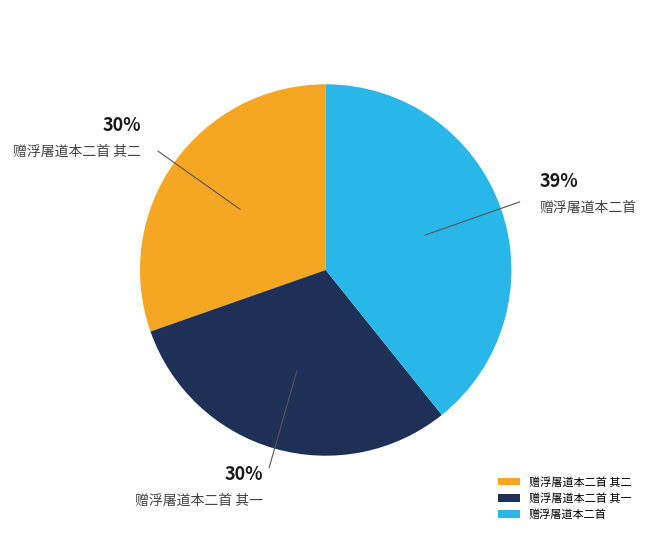

Combined, do 赠浮屠道本二首 其二 and 赠浮屠道本二首 account for over 50%?

Yes